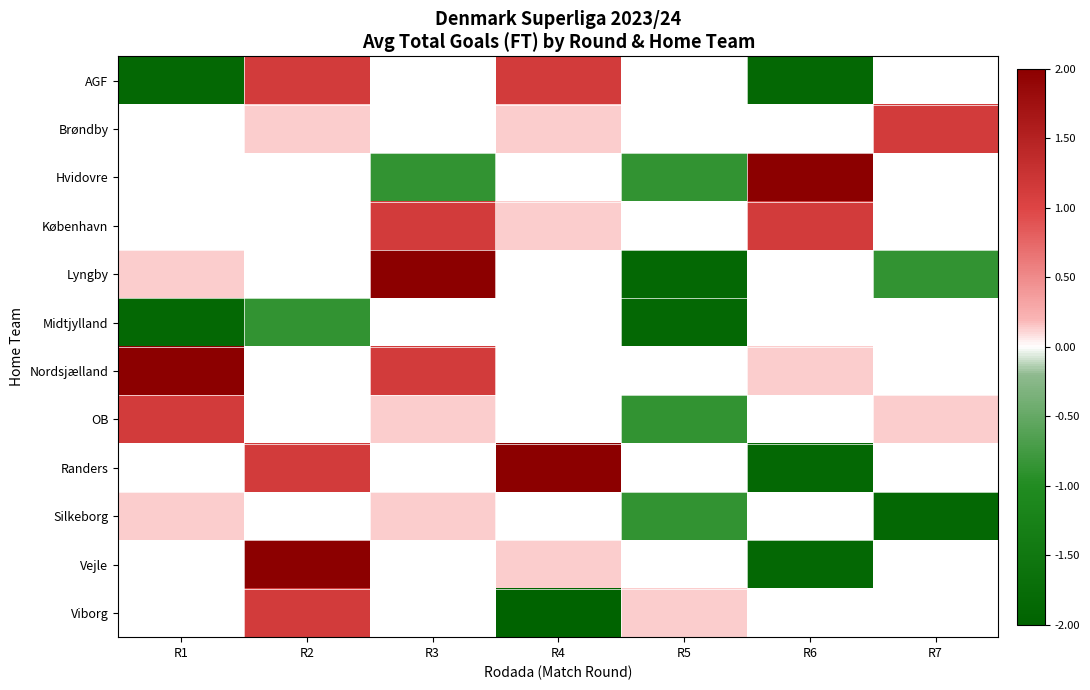

At how many categories does at least one series exceed 1?

6